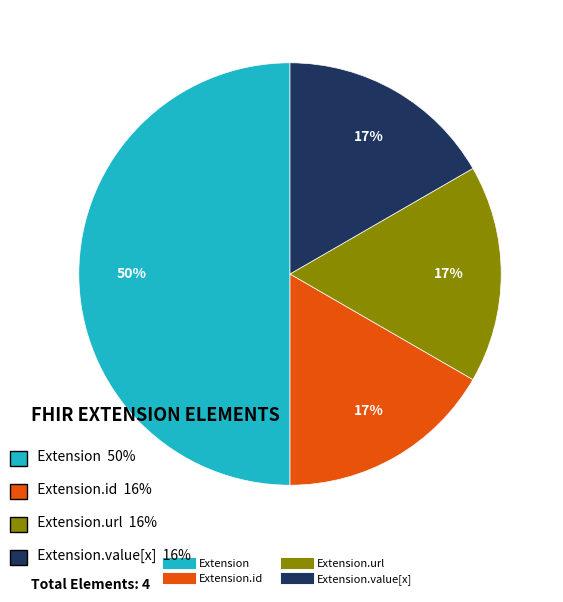

To the nearest percent, what is the average slice percentage?

25%